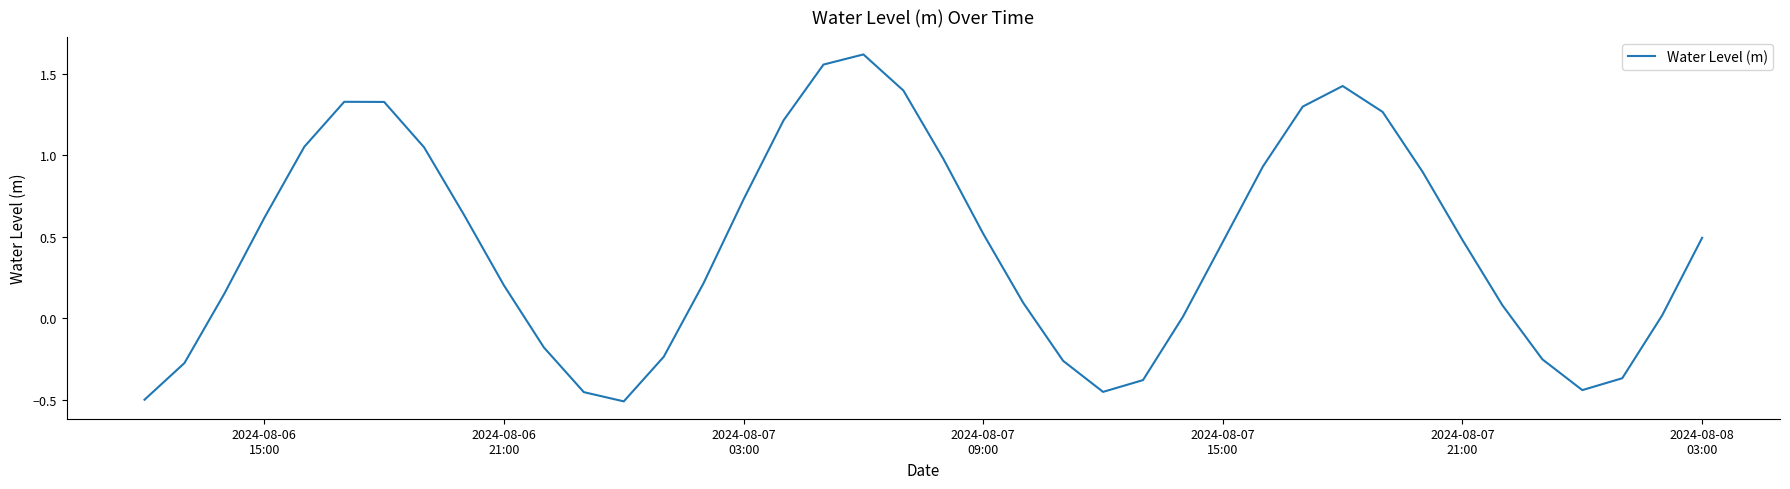

What is the difference between the second highest and second lowest values?

2.1